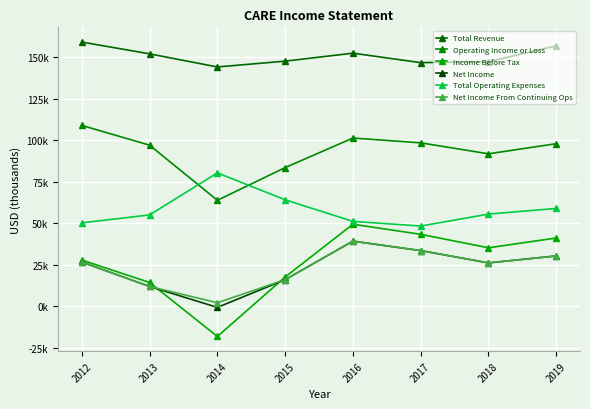

Which series has the largest range (max minus min)?

Income Before Tax